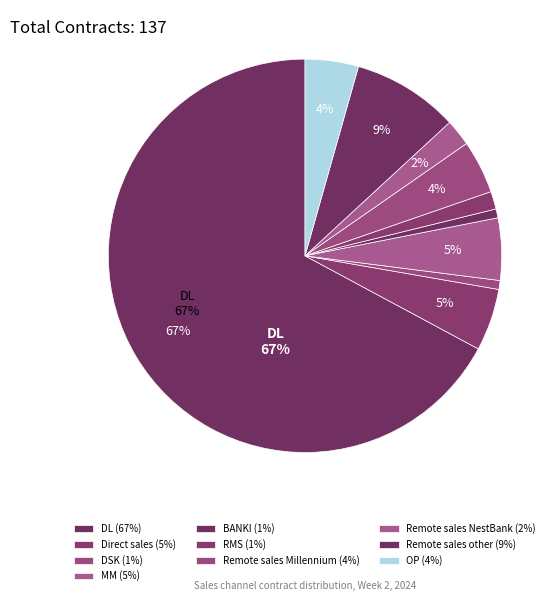

Which has a higher value, BANKI or RMS?

RMS